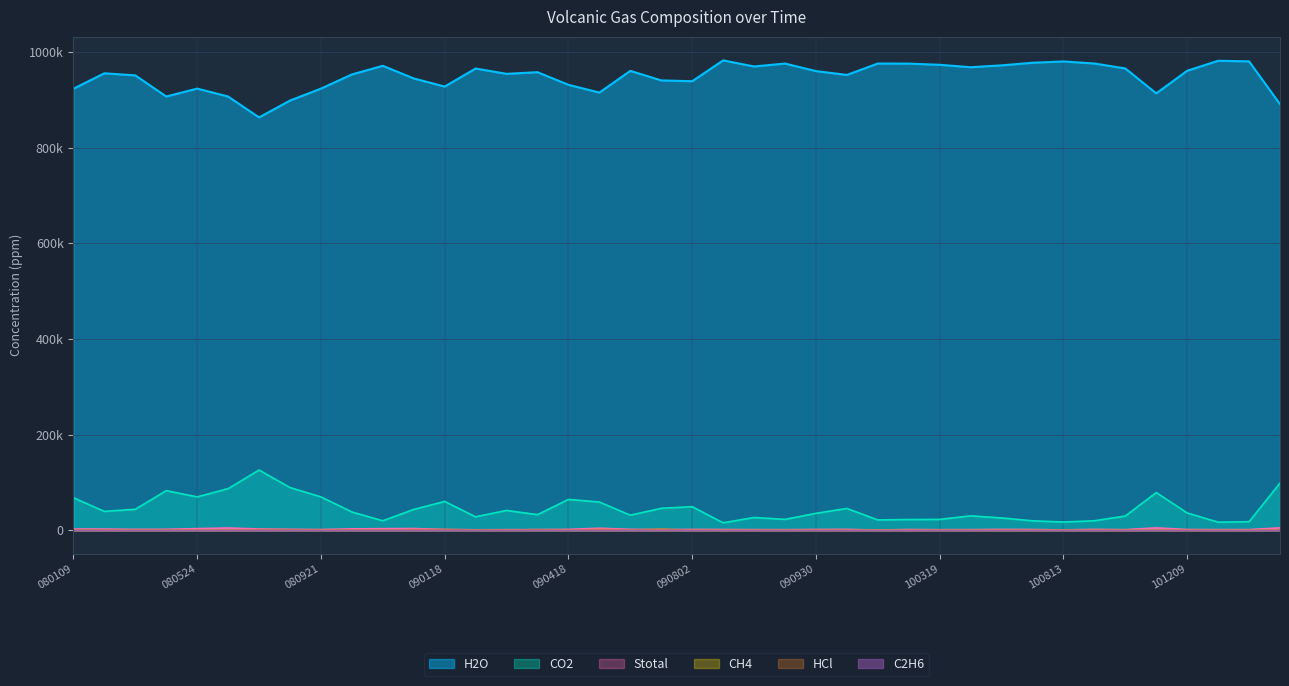

What is the greatest value displayed?

982542.0